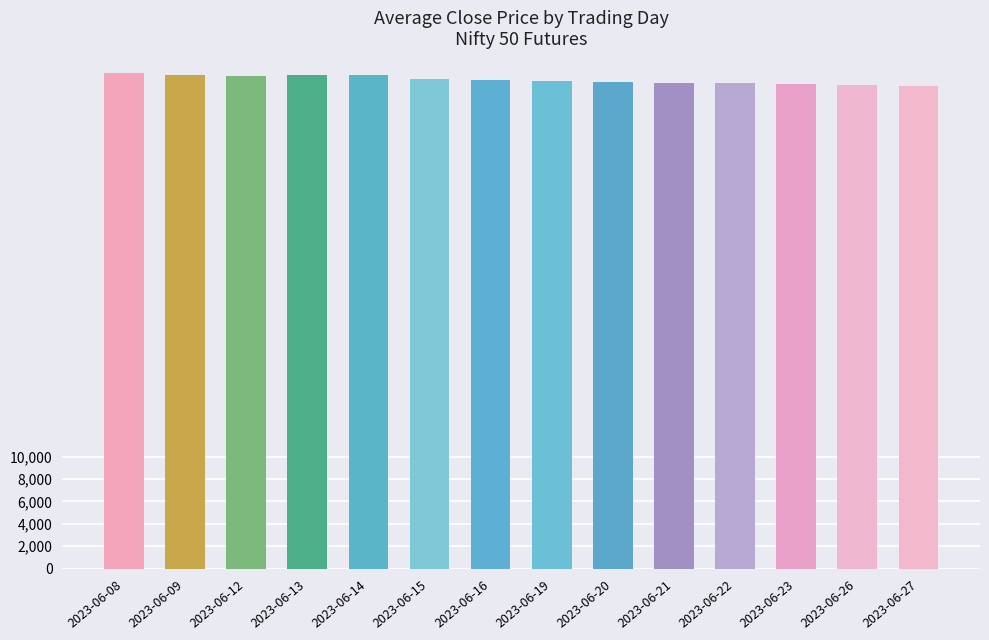

What is the difference between the maximum and minimum values?

1183.6